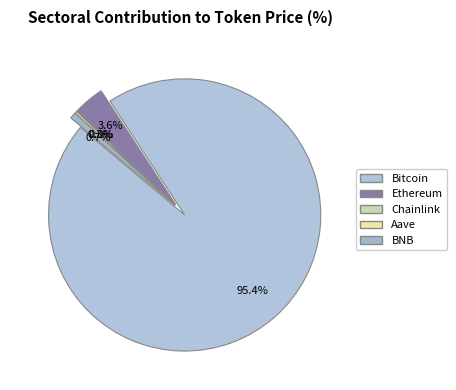

To the nearest percent, what percentage of the pie is Ethereum?

4%